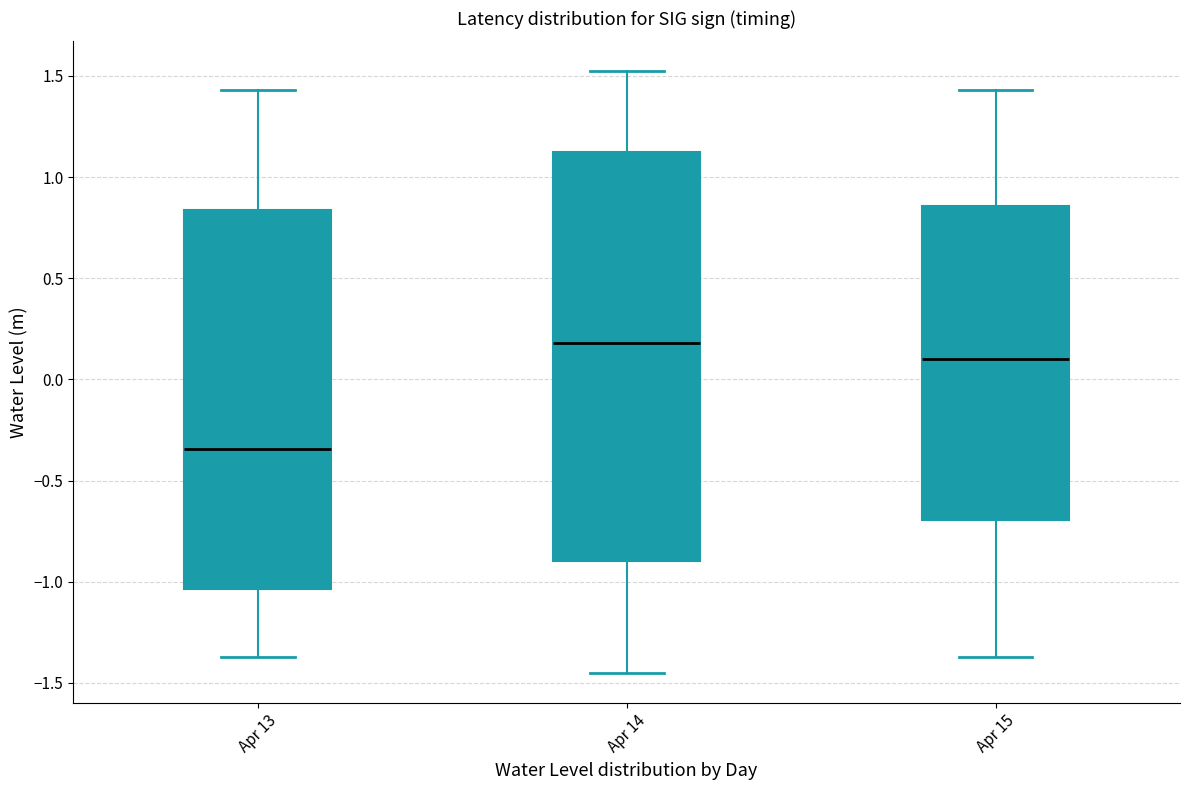

Which box has the highest median line?

Apr 14